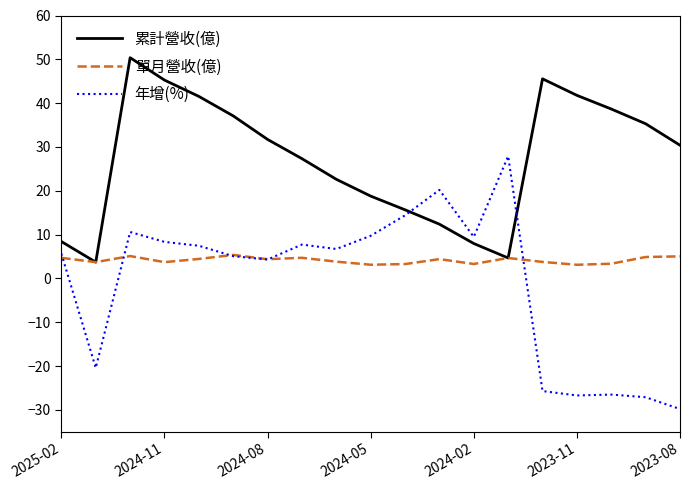

True or false: 單月營收(億) has more than 0 points higher than both neighbors.

True